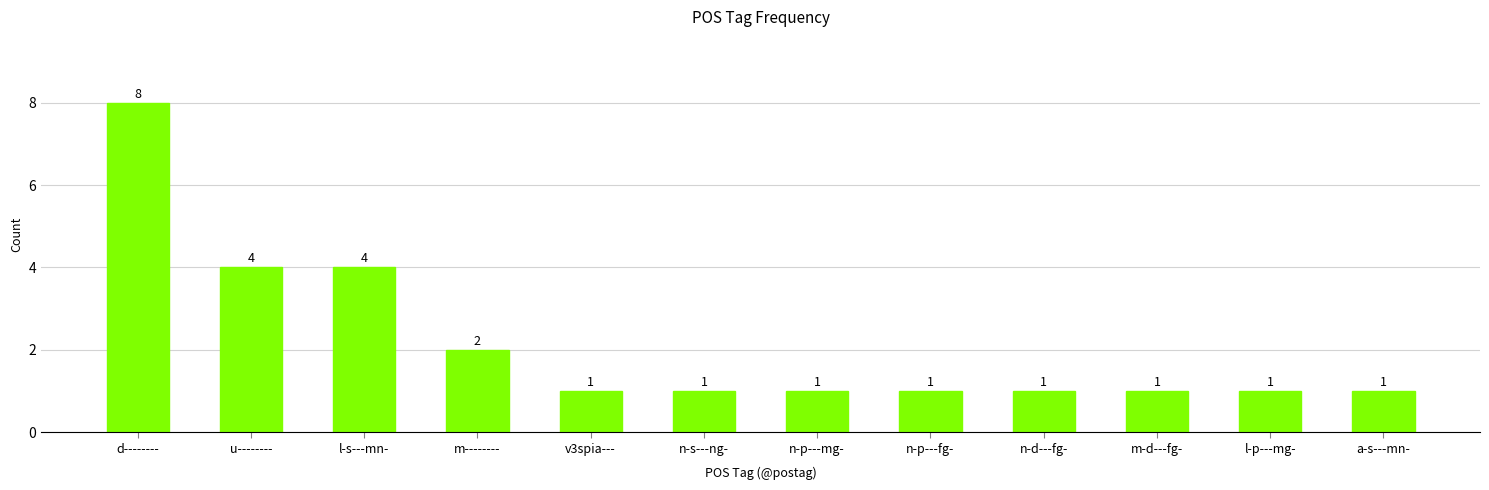

At which category does the chart reach its peak across all series?

d--------